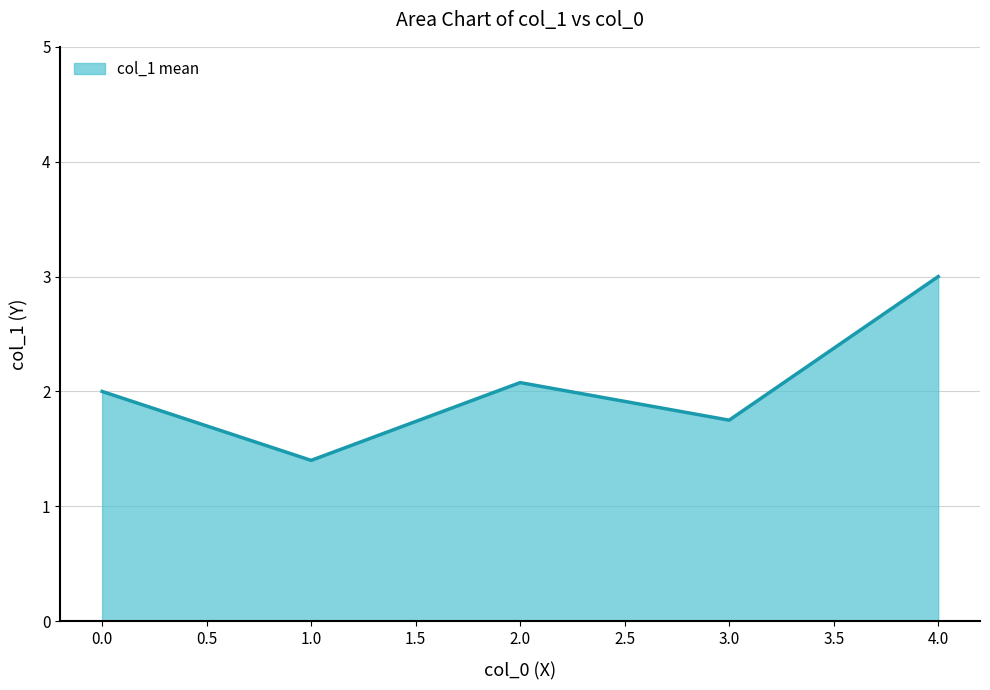

What is the difference between the second highest and second lowest values?

0.3